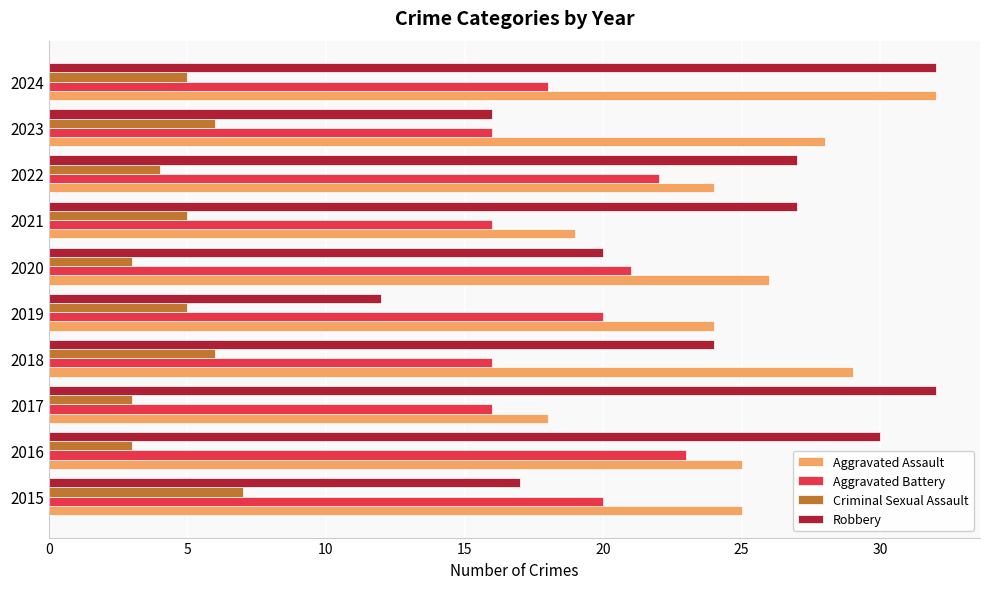

Between 2017 and 2019, which series saw the biggest shift?

Robbery